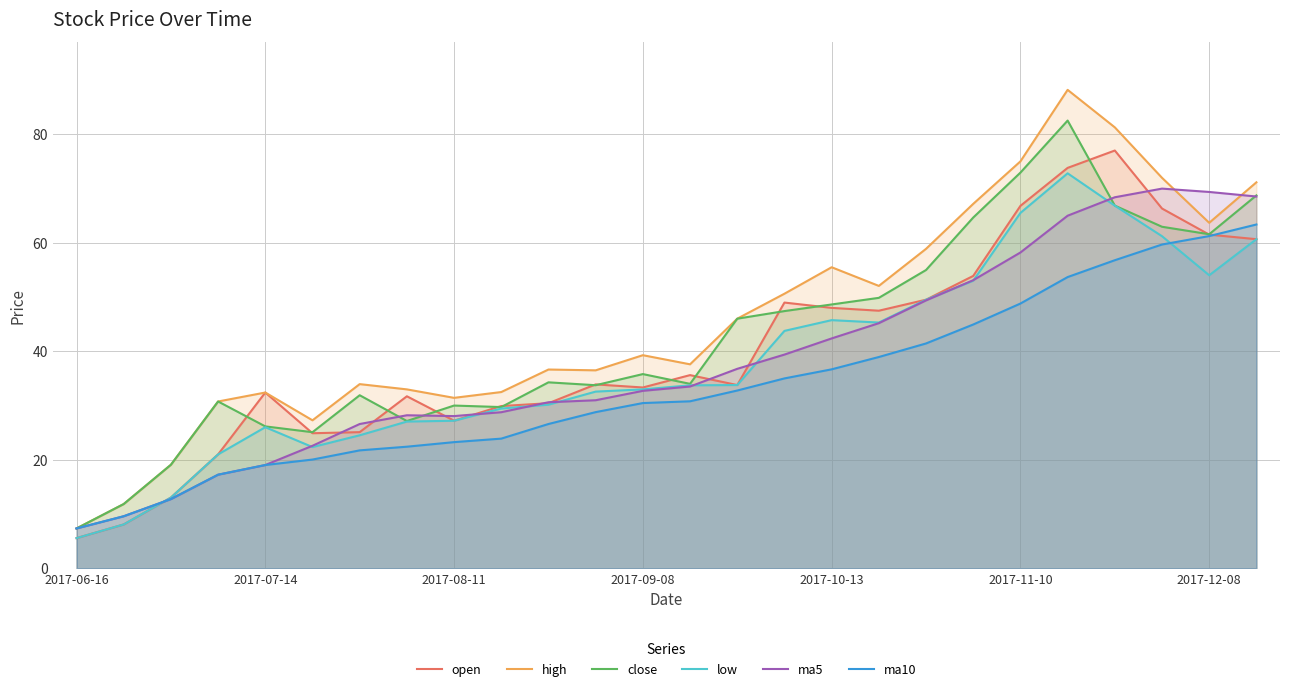

What is the minimum value shown in the chart?

5.6